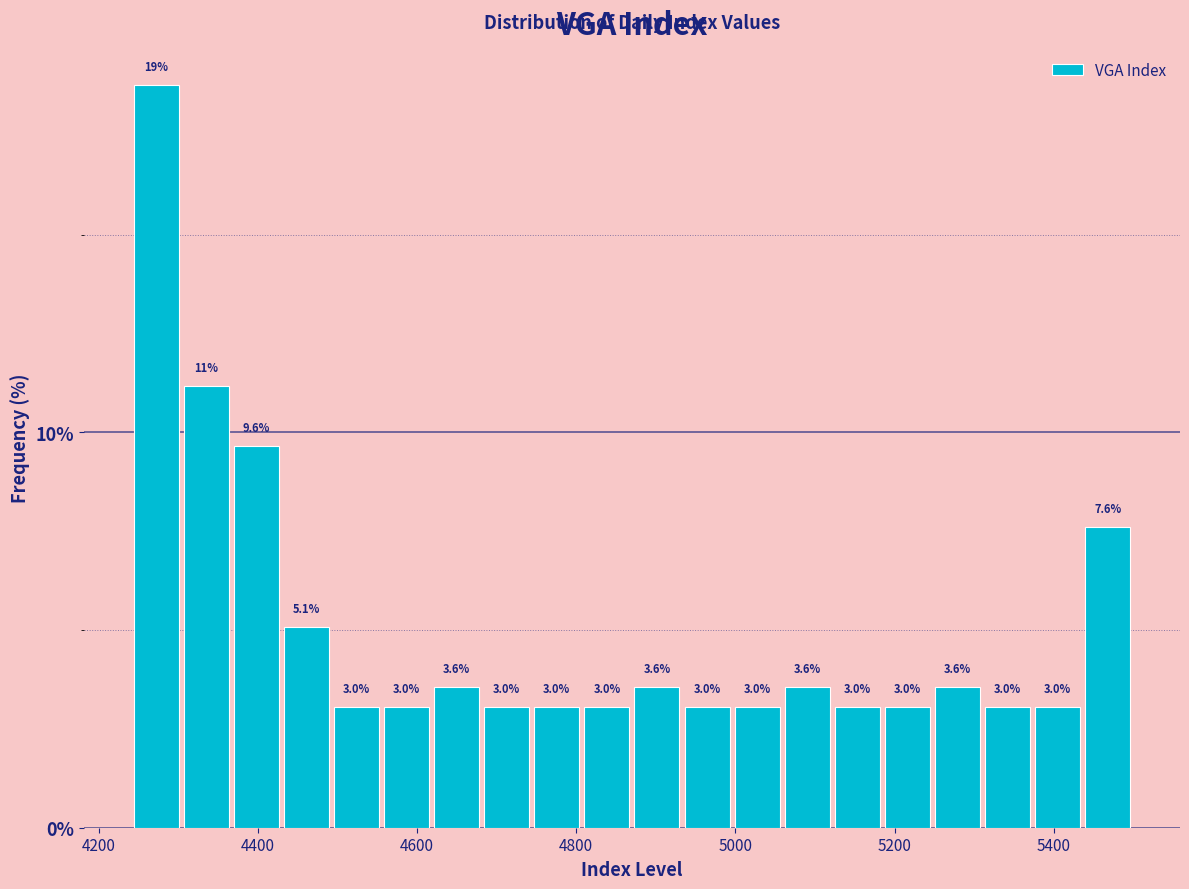

Around what value on the x-axis is the tallest bar? Give the approximate position of its centre, as read against the axis.

4280